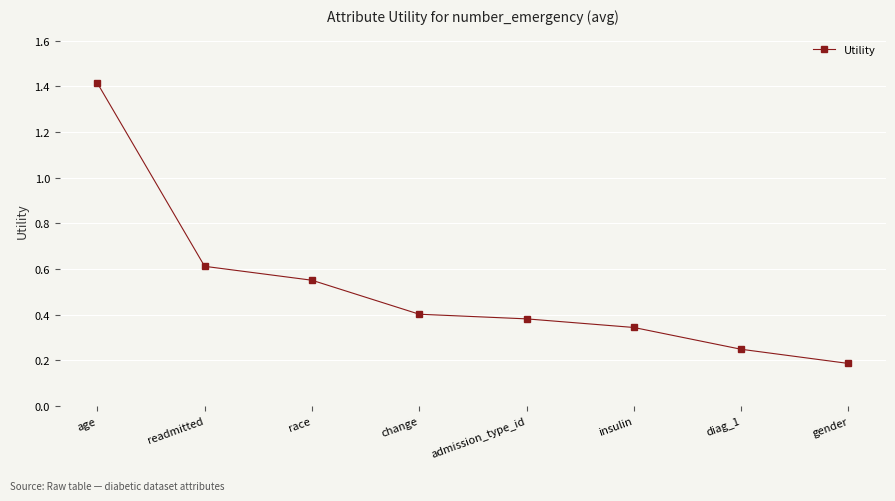

What is the label of the 7th point from the left?

diag_1